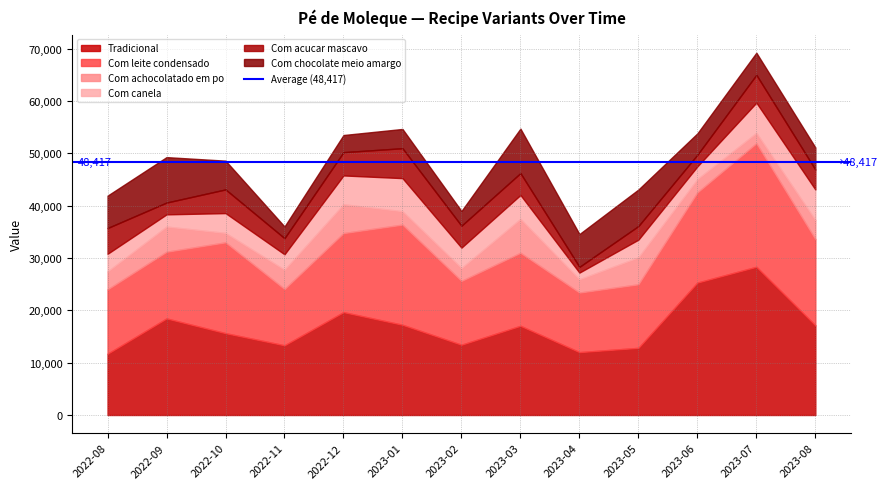

How many lines are shown in the chart?

6